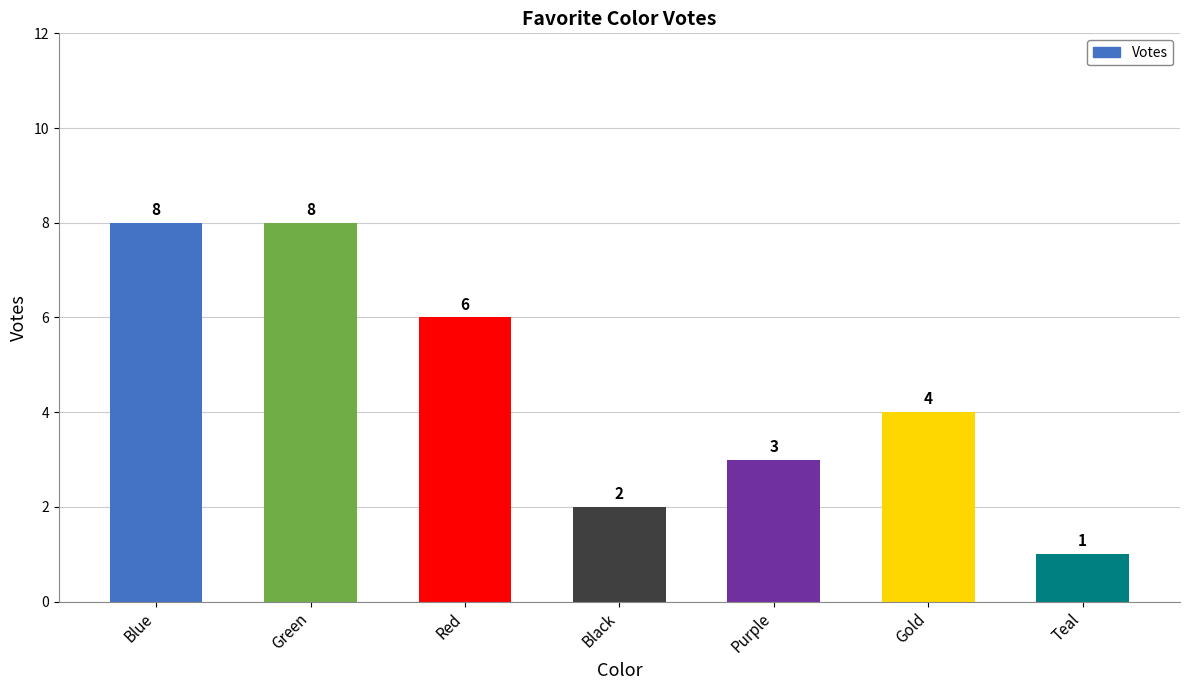

True or false: the data shows 6 at Red.

True